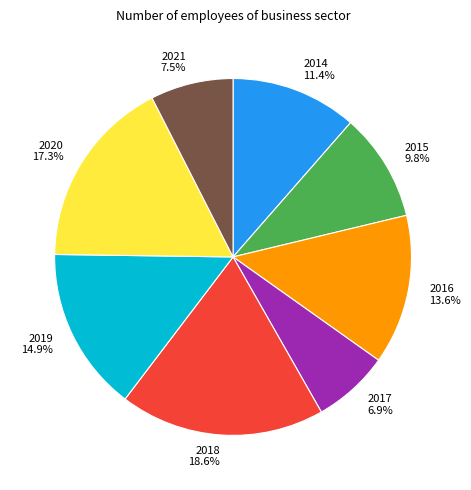

What percentage is the 2020 slice, to the nearest percent?

17%